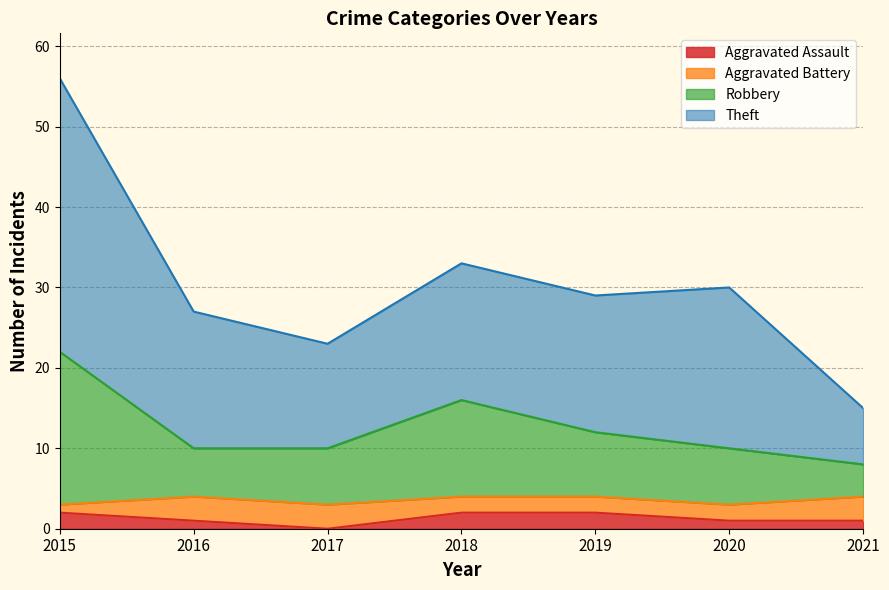

What is the maximum value shown in the chart?

56